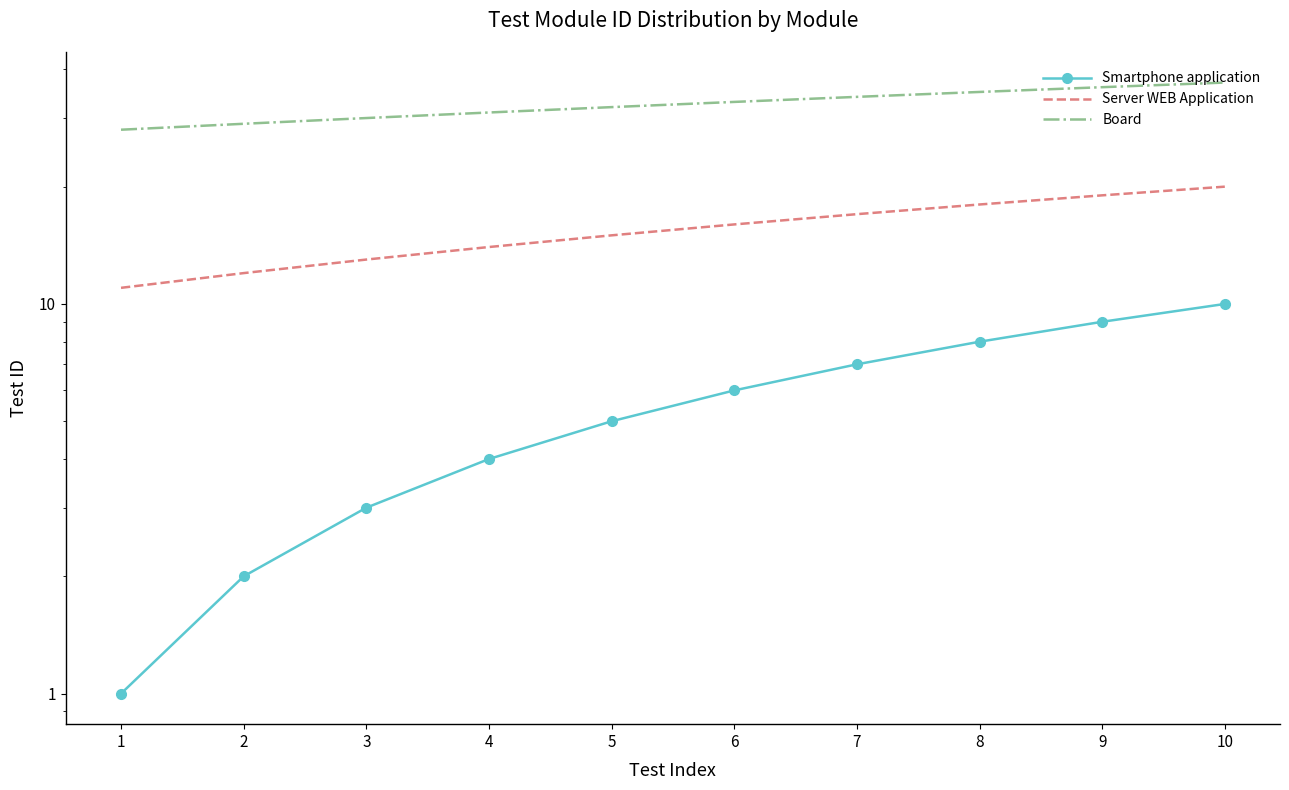

What is the maximum value shown in the chart?

37